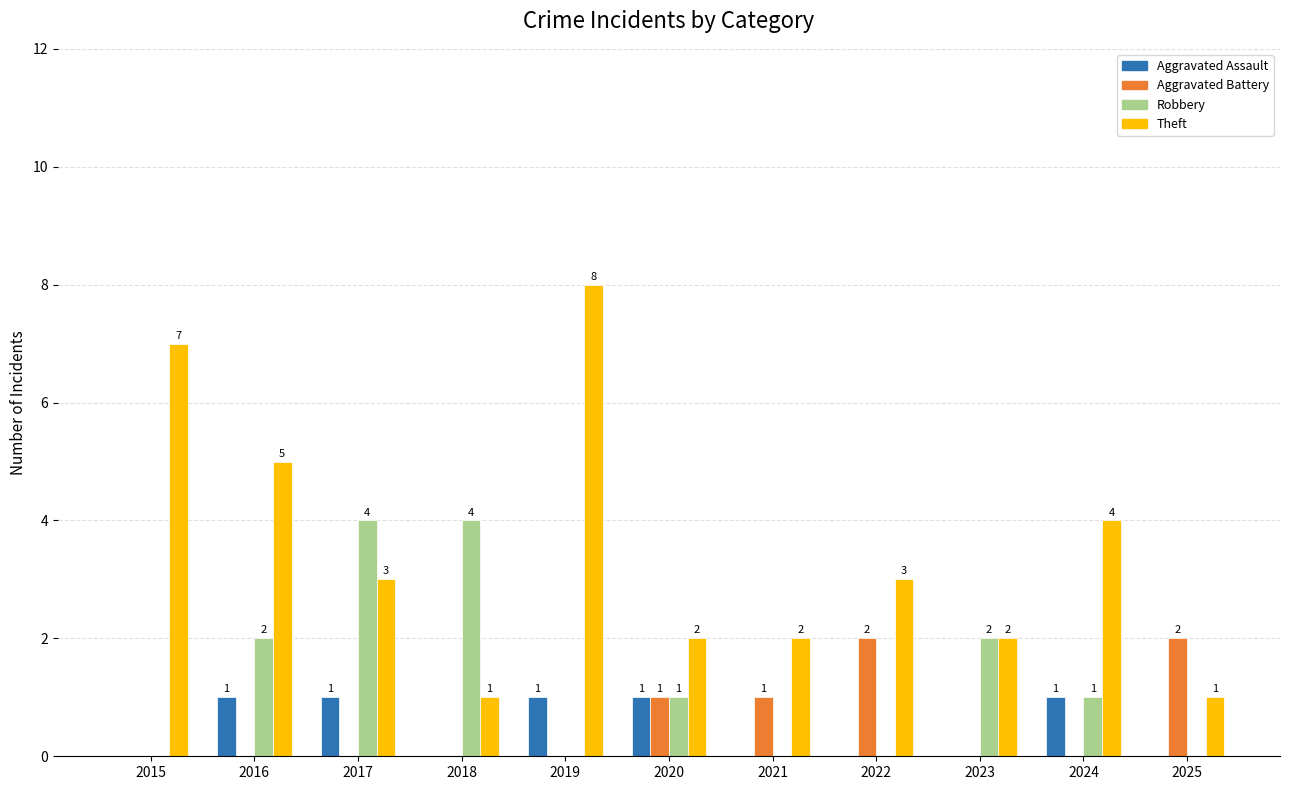

Which series has the largest total across all categories?

Theft